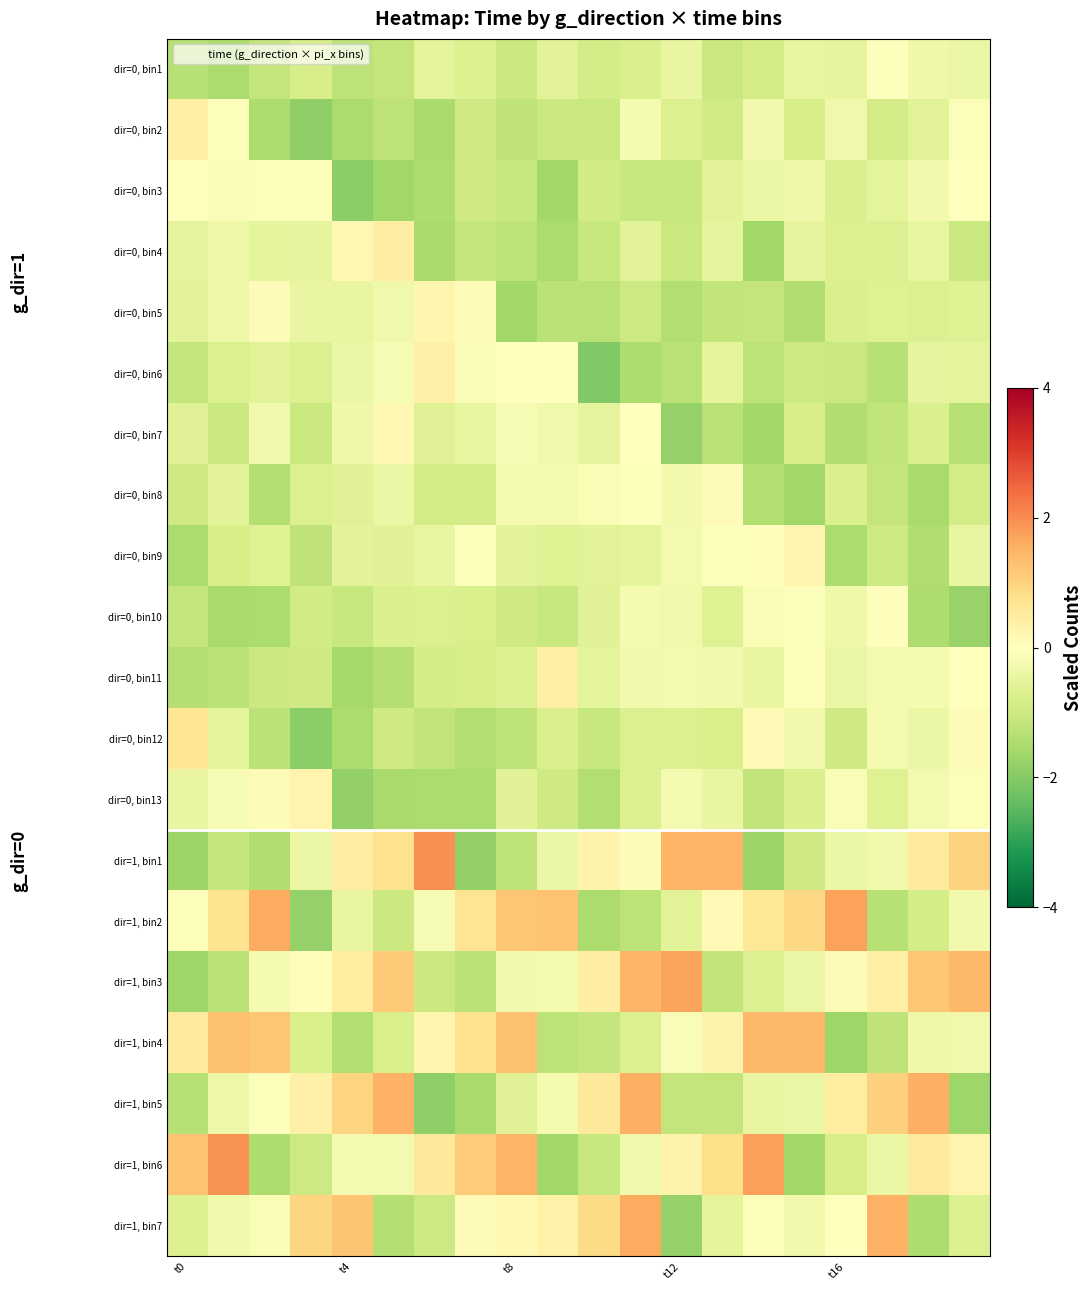

Which series has the largest total across all categories?

dir=1, bin6